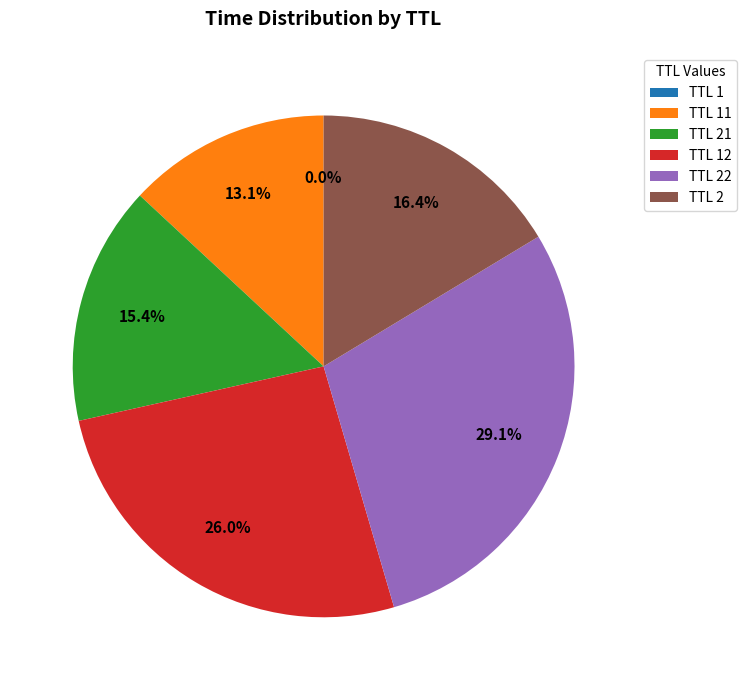

Is there a majority slice in this chart?

No